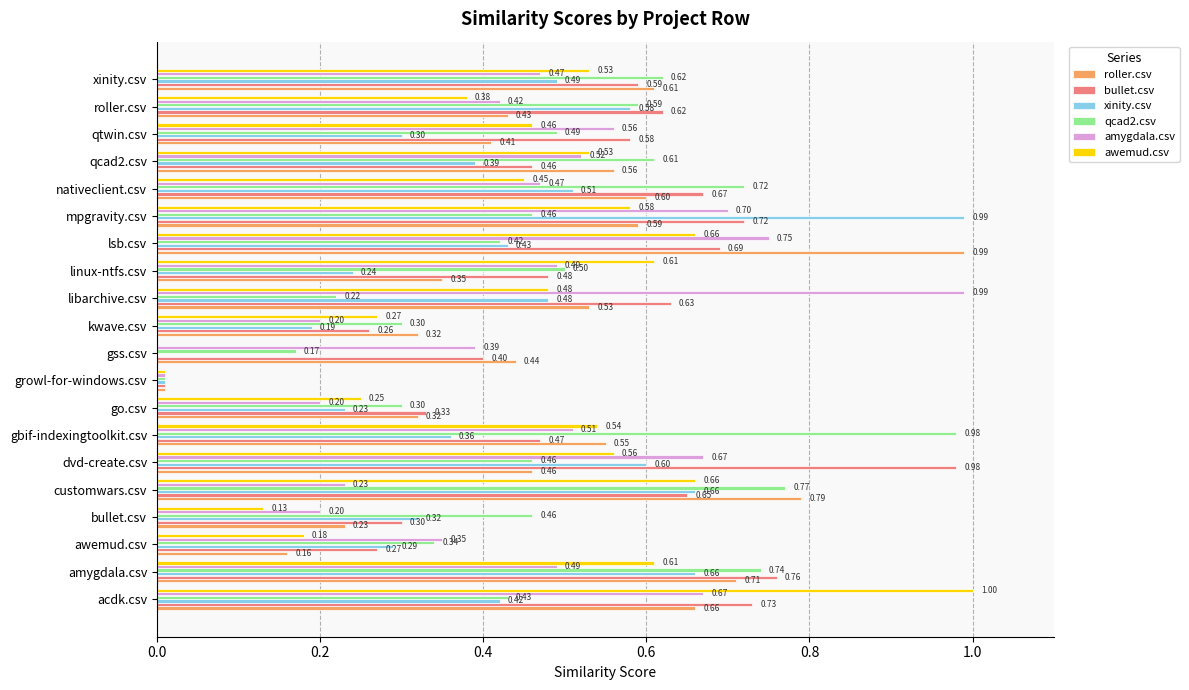

What are all the series names shown in the legend?

roller.csv, bullet.csv, xinity.csv, qcad2.csv, amygdala.csv, awemud.csv